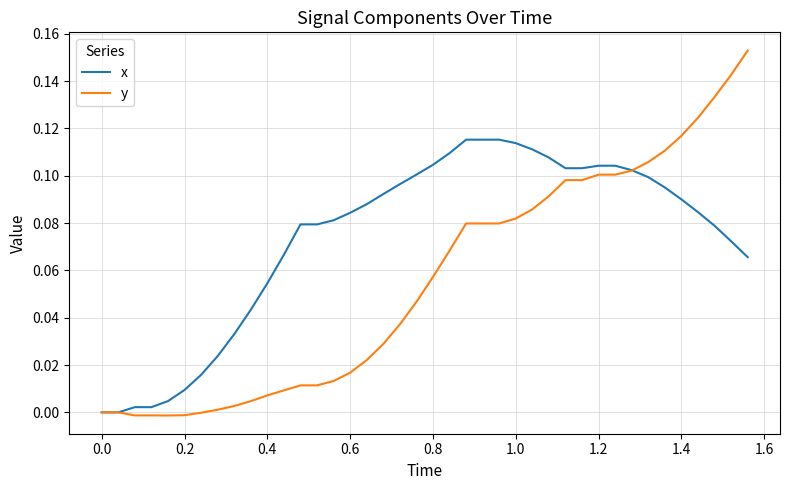

Rank the series by their maximum value, from lowest to highest.

x, y